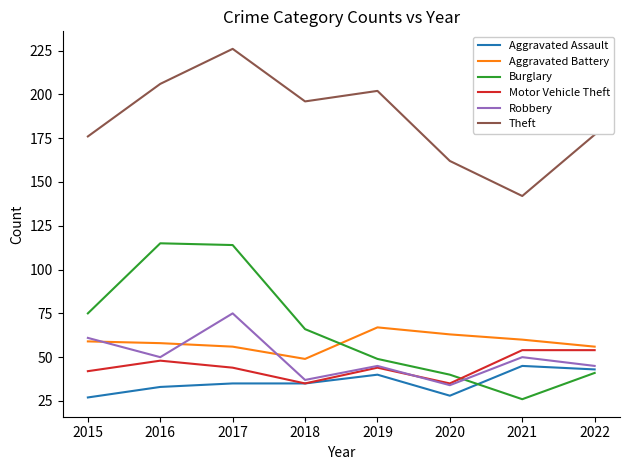

Read the Aggravated Assault value at 2019.

40